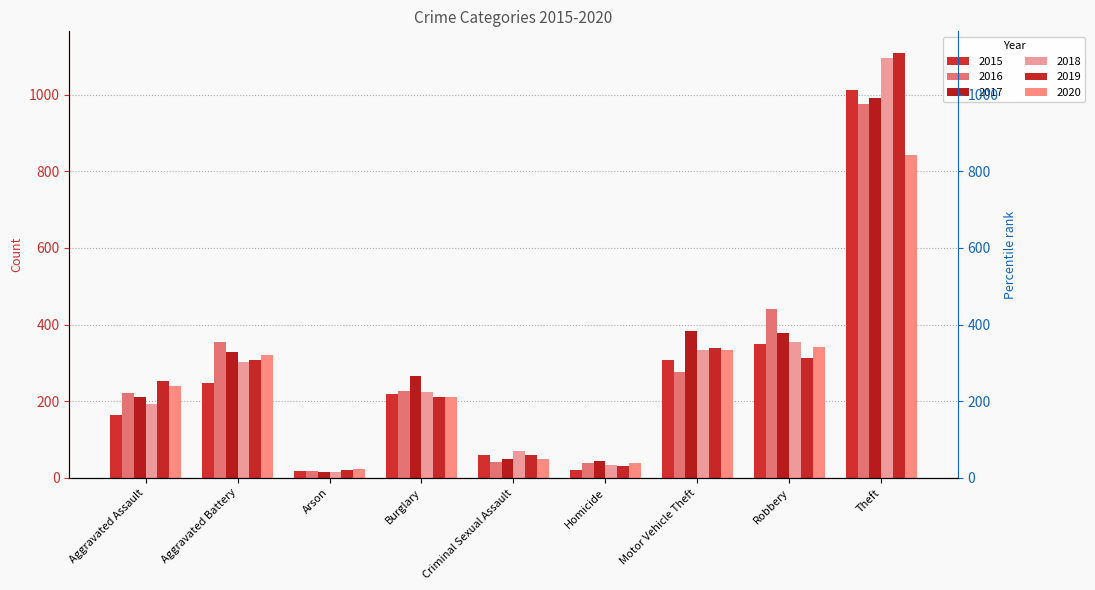

How many bars are there in each group?

6